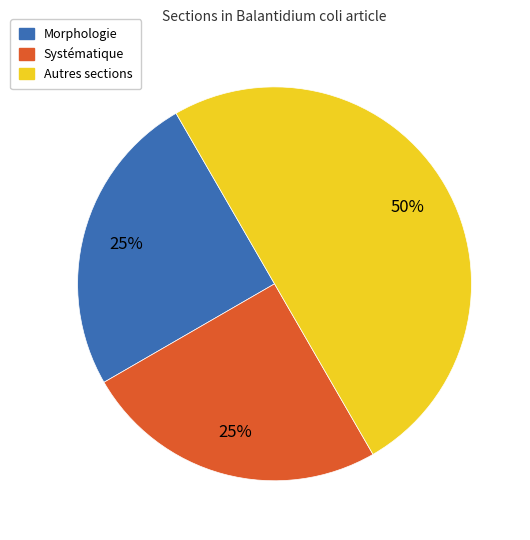

To the nearest percent, what is the average slice percentage?

33%